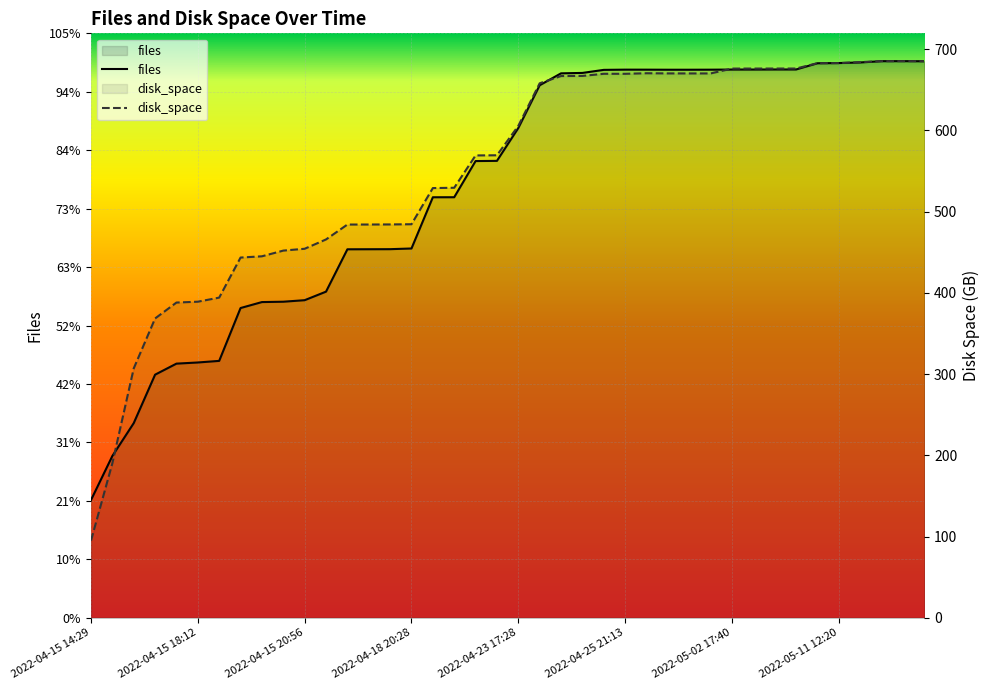

Where does the files series first go above 31859?

21